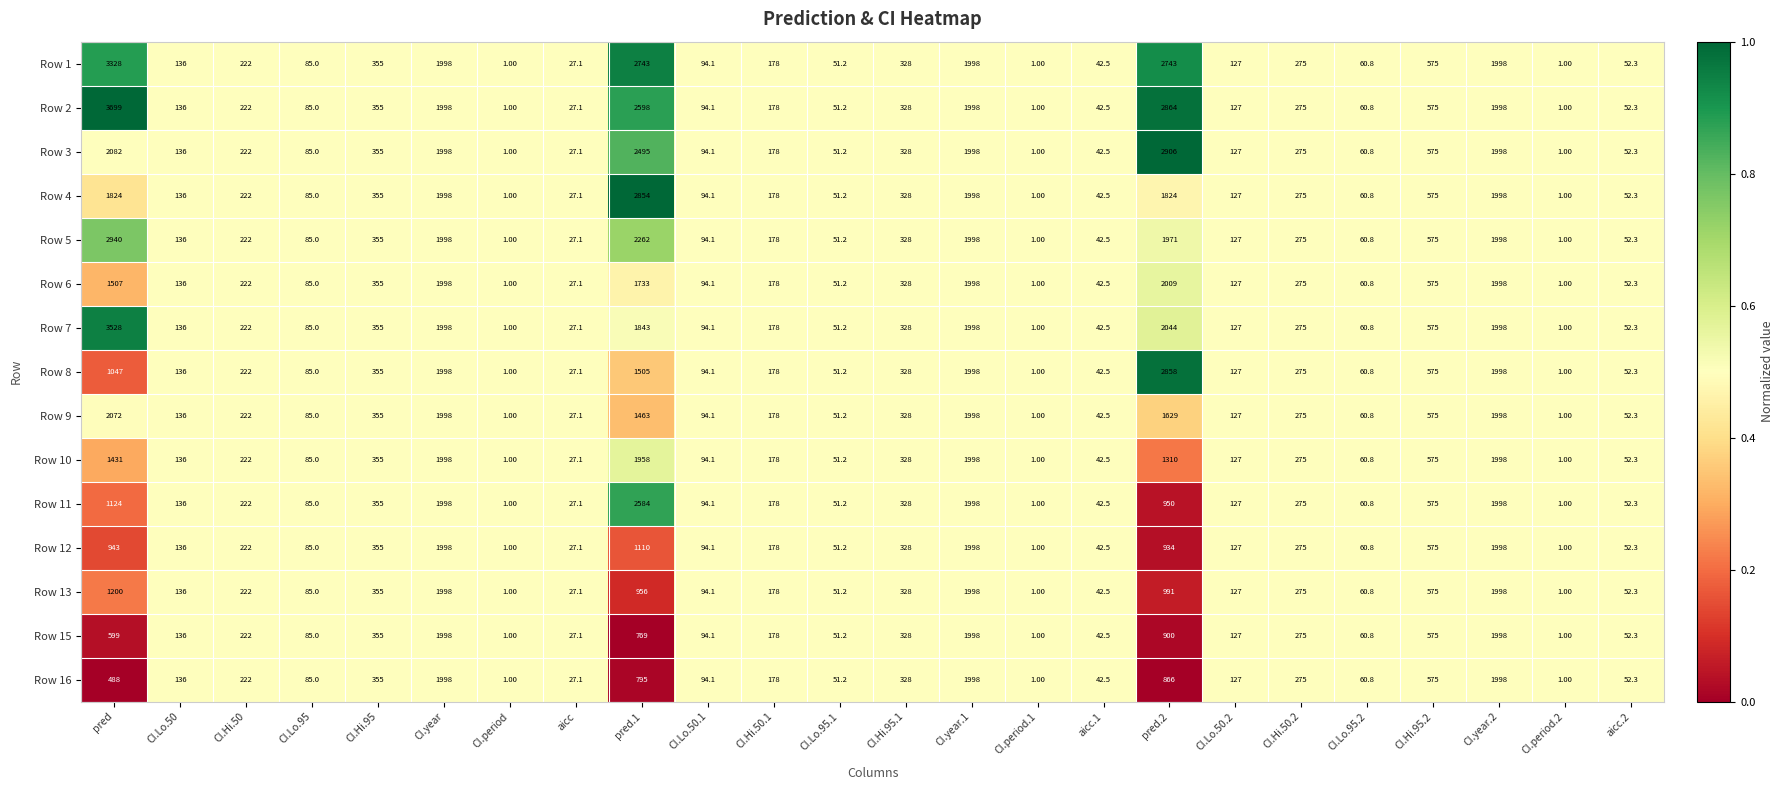

Which series has the largest range (max minus min)?

Row 2